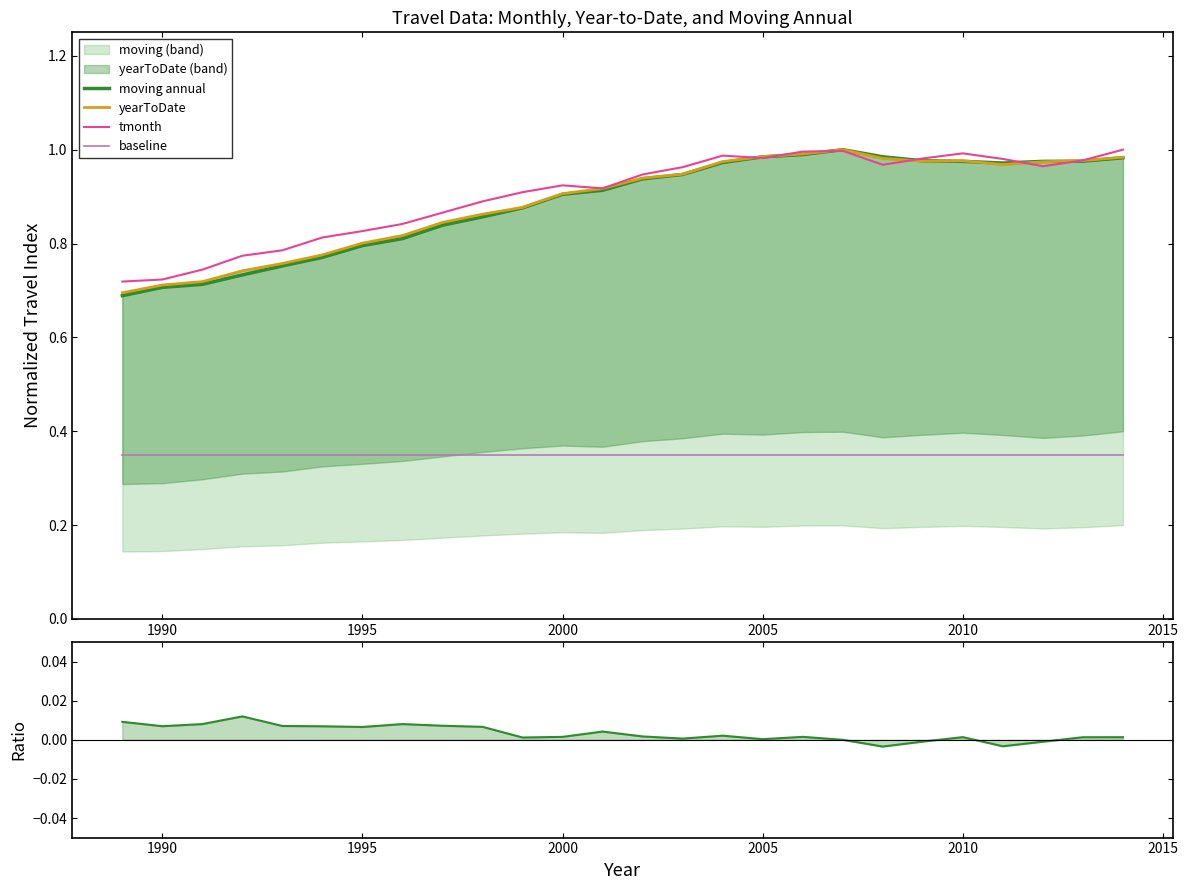

True or false: tmonth and baseline intersect in this chart.

False